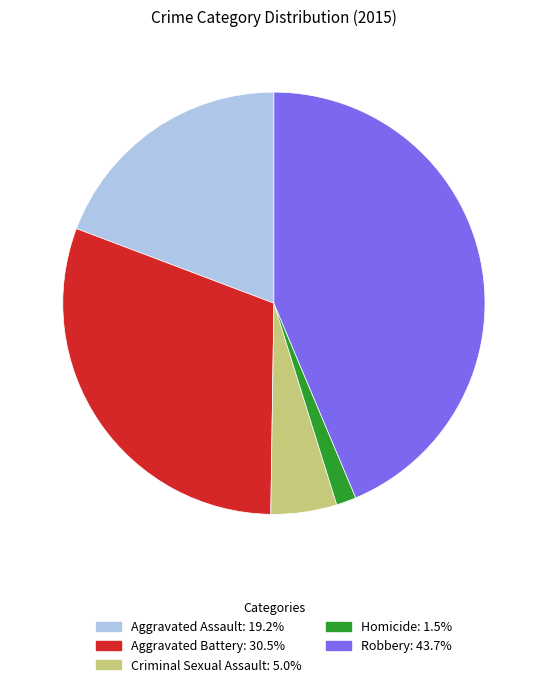

Which category has the smallest portion of the pie?

Homicide